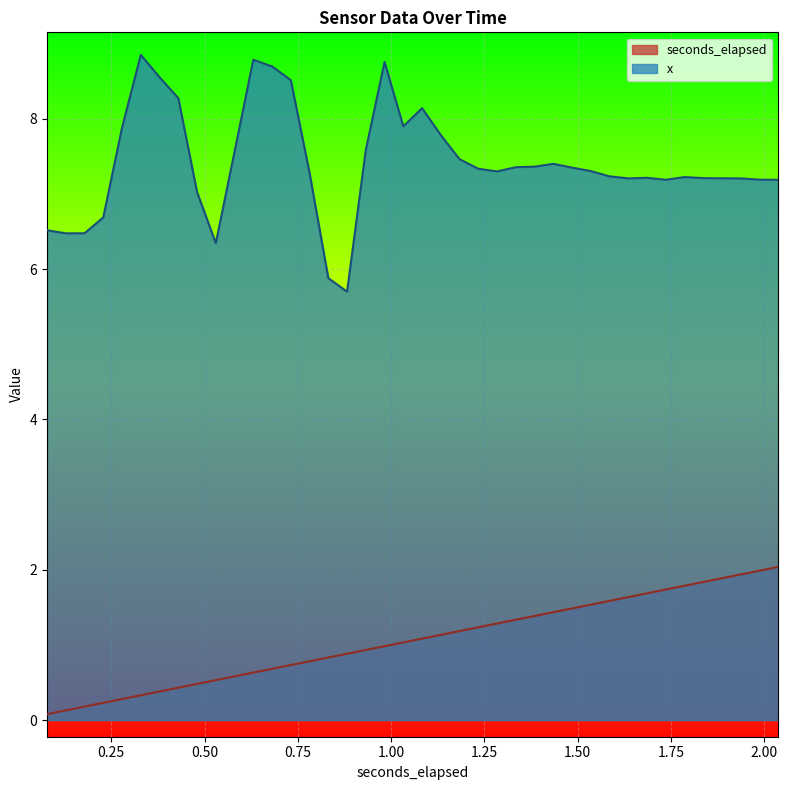

The value of seconds_elapsed at 1.7361923828125 is 1.1. True or false?

False